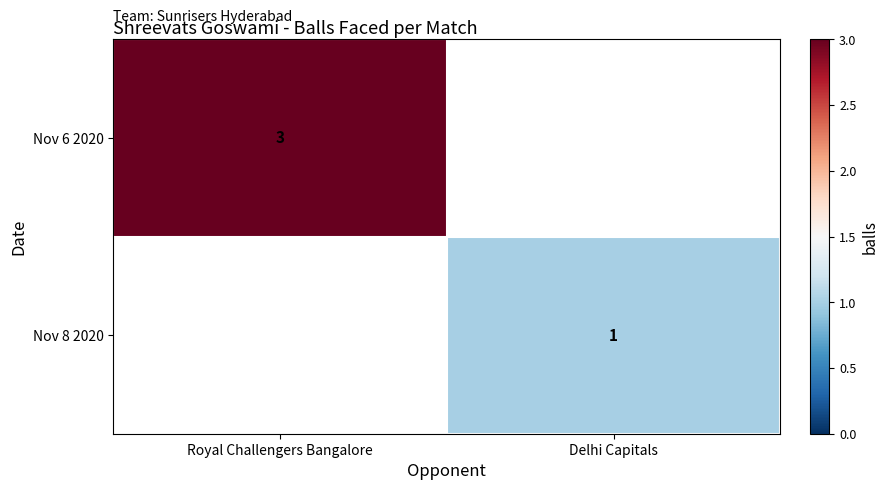

Between Delhi Capitals and Royal Challengers Bangalore, which is larger?

Royal Challengers Bangalore